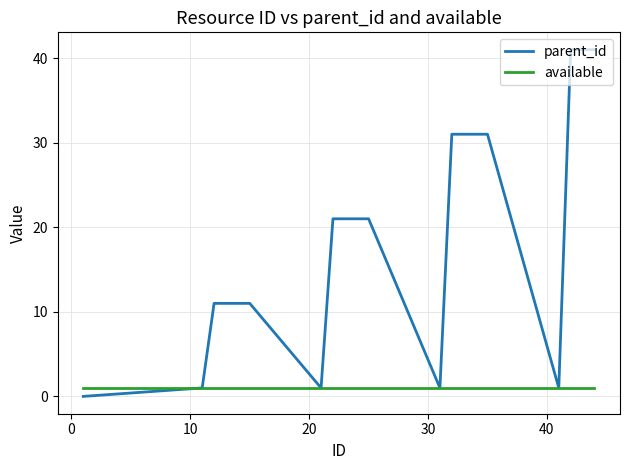

Does the chart display data point markers on the line(s)?

No